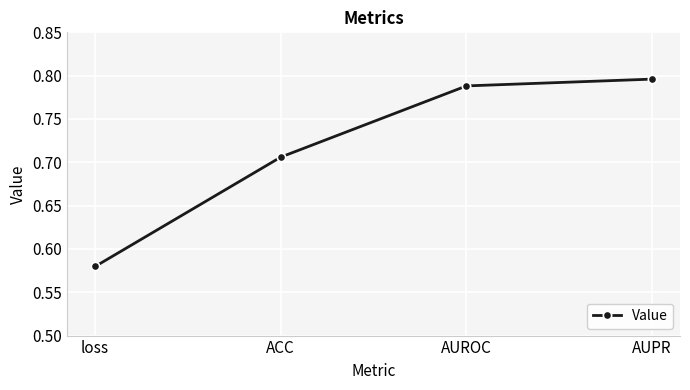

Is it true that the value at loss is 0.8?

False